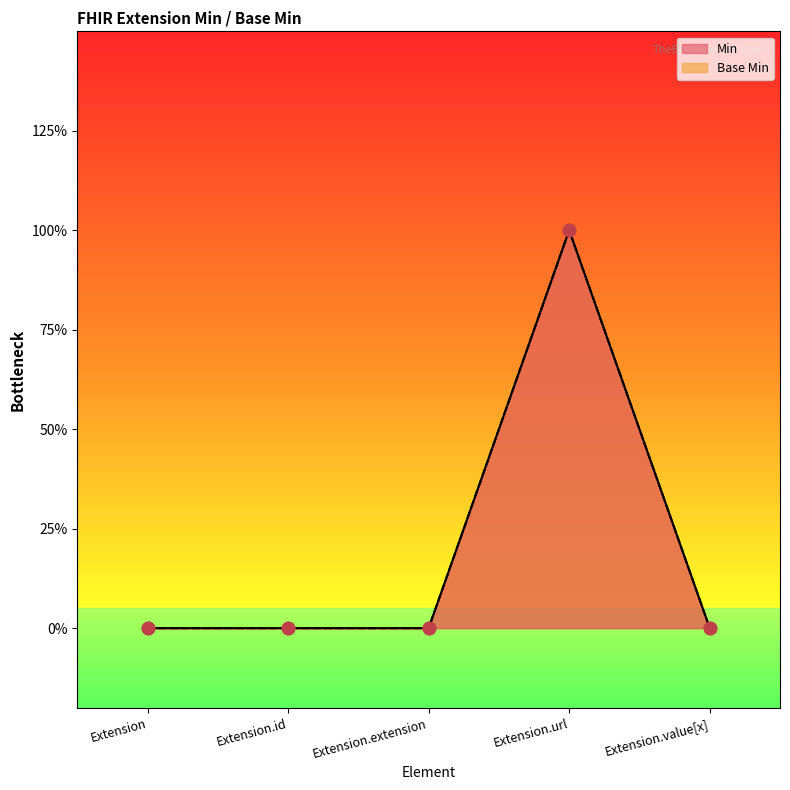

Is the value of Base Min at Extension.id greater than the value of Min at Extension?

No